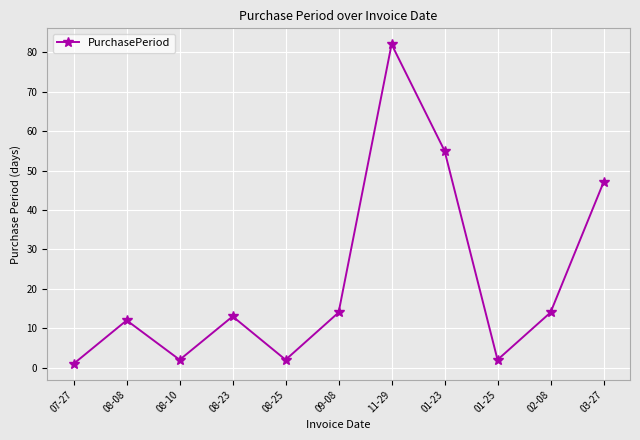

What is the label of the 8th point from the left?

01-23